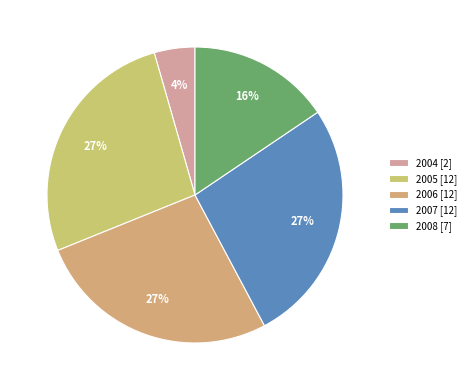

Which category has the smallest portion of the pie?

2004